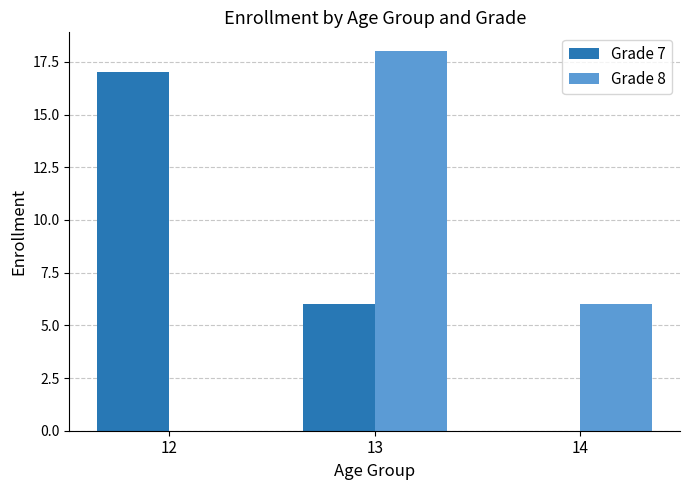

Is it true that Grade 8 equals 10 at 14?

False